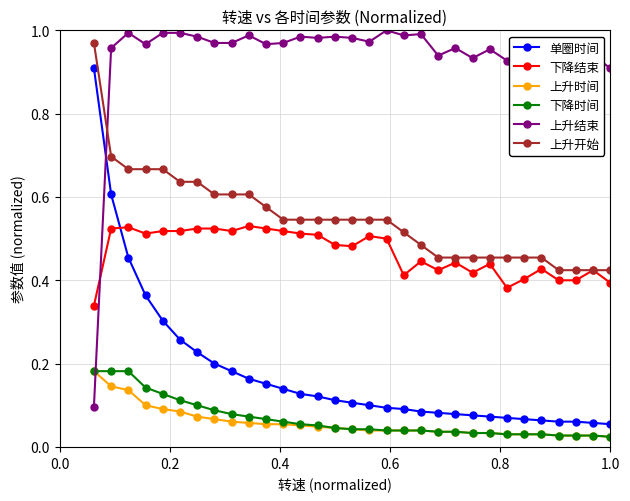

How many intersections are there between 上升结束 and 下降结束?

1